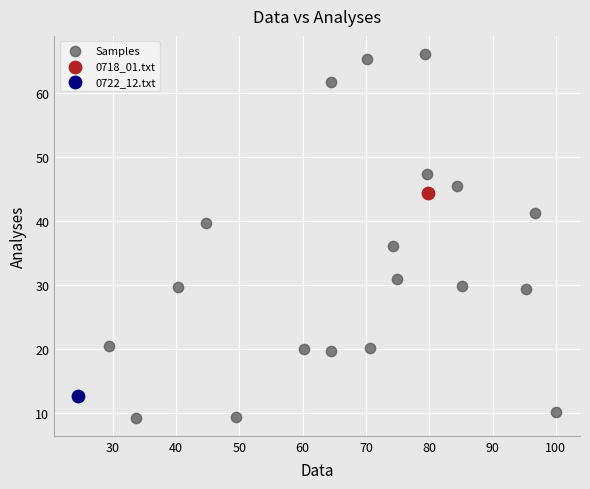

What are all the series names shown in the legend?

Samples, 0718_01.txt, 0722_12.txt